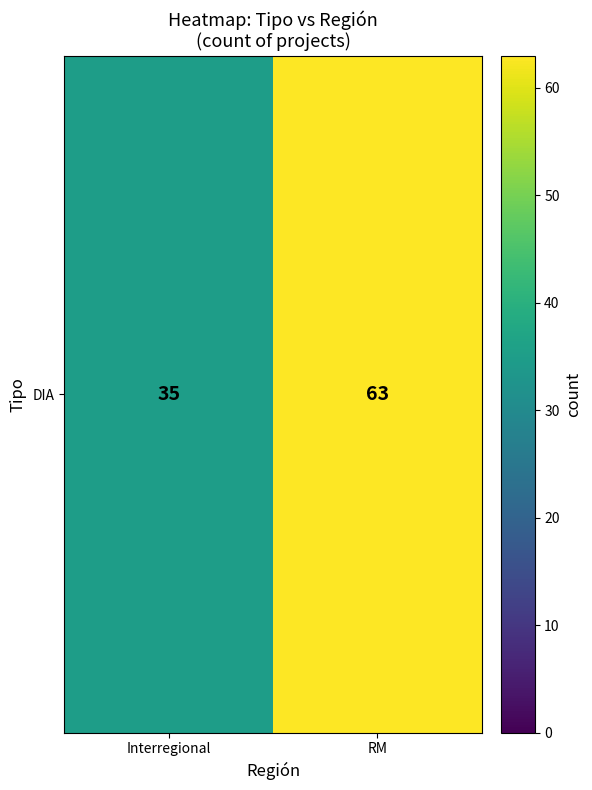

How many distinct data groups are displayed?

1